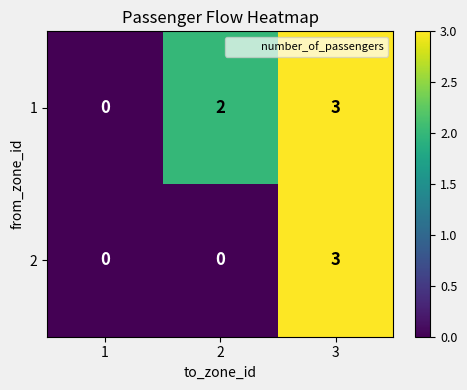

Reading right to left, transcribe all the data shown in this chart.

1: 3=3	2=2	1=0
2: 3=3	2=0	1=0